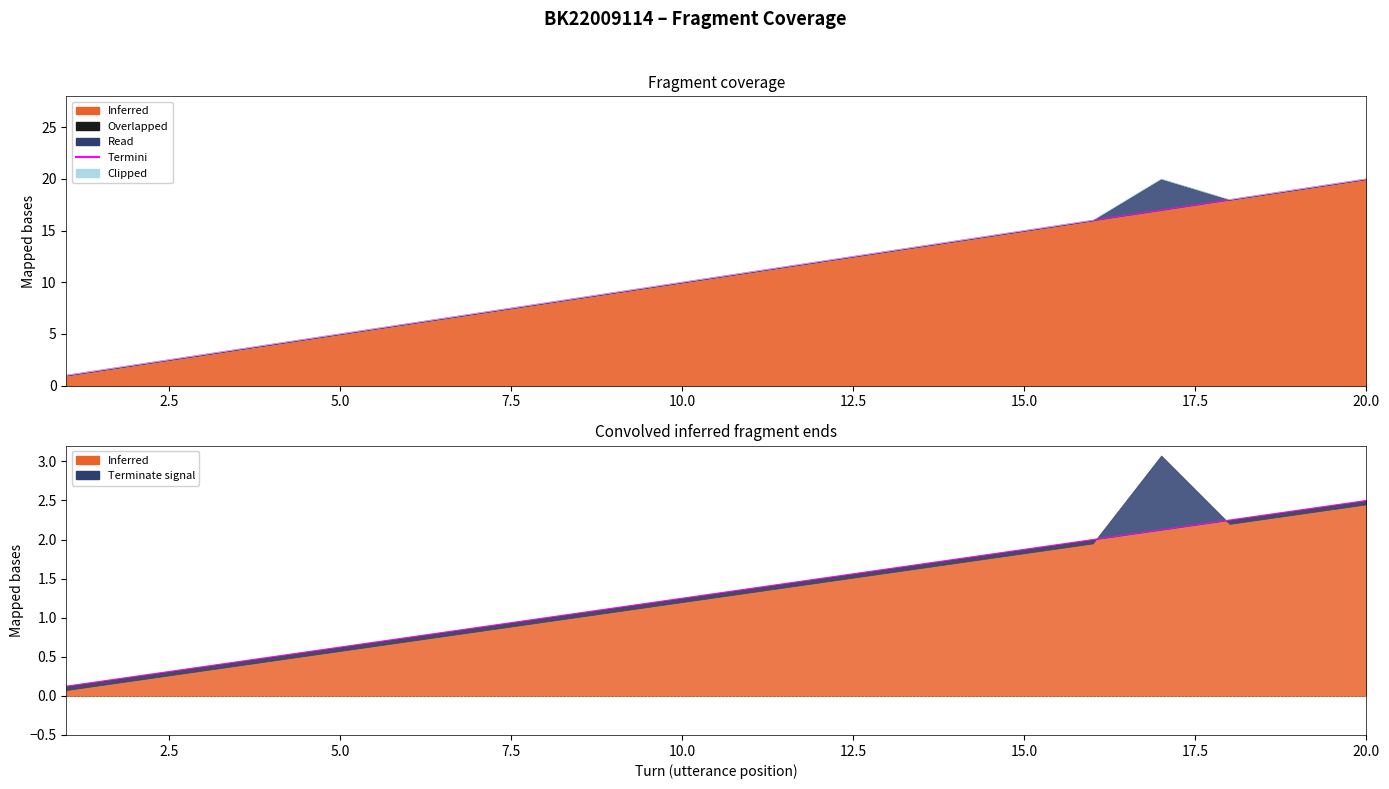

Which series has the widest spread of values?

Termini